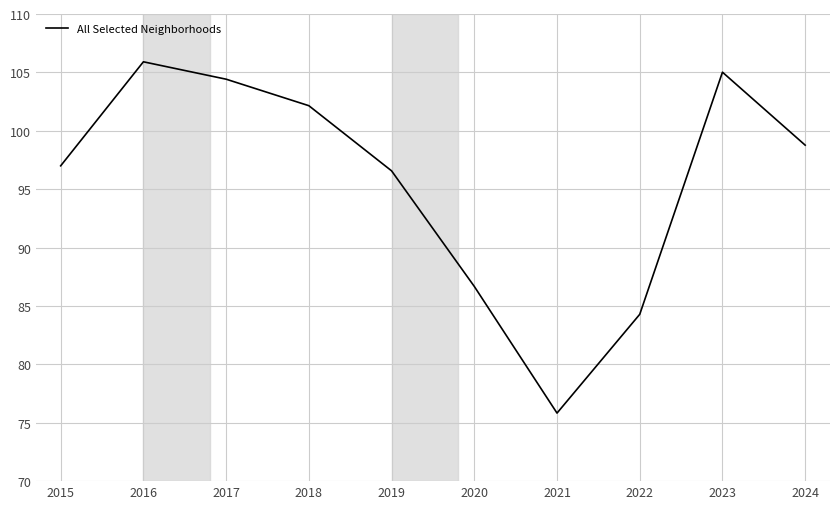

Reading right to left, extract all data points from this chart.

98.8	105.0	84.3	75.8	86.7	96.6	102.1	104.4	105.9	97.0